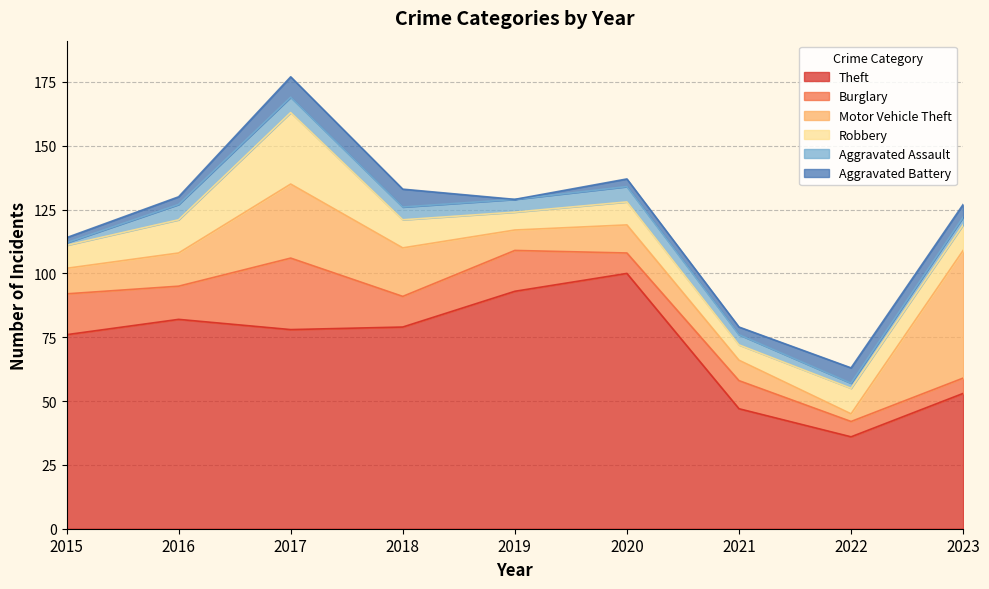

Which series has the largest total across all categories?

Theft